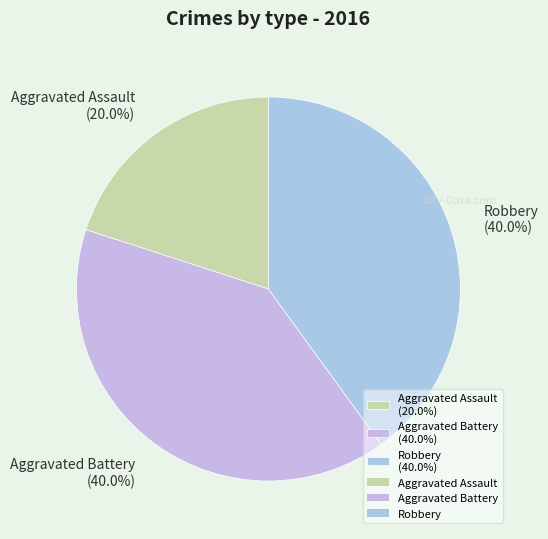

How many slices are in this pie chart?

3